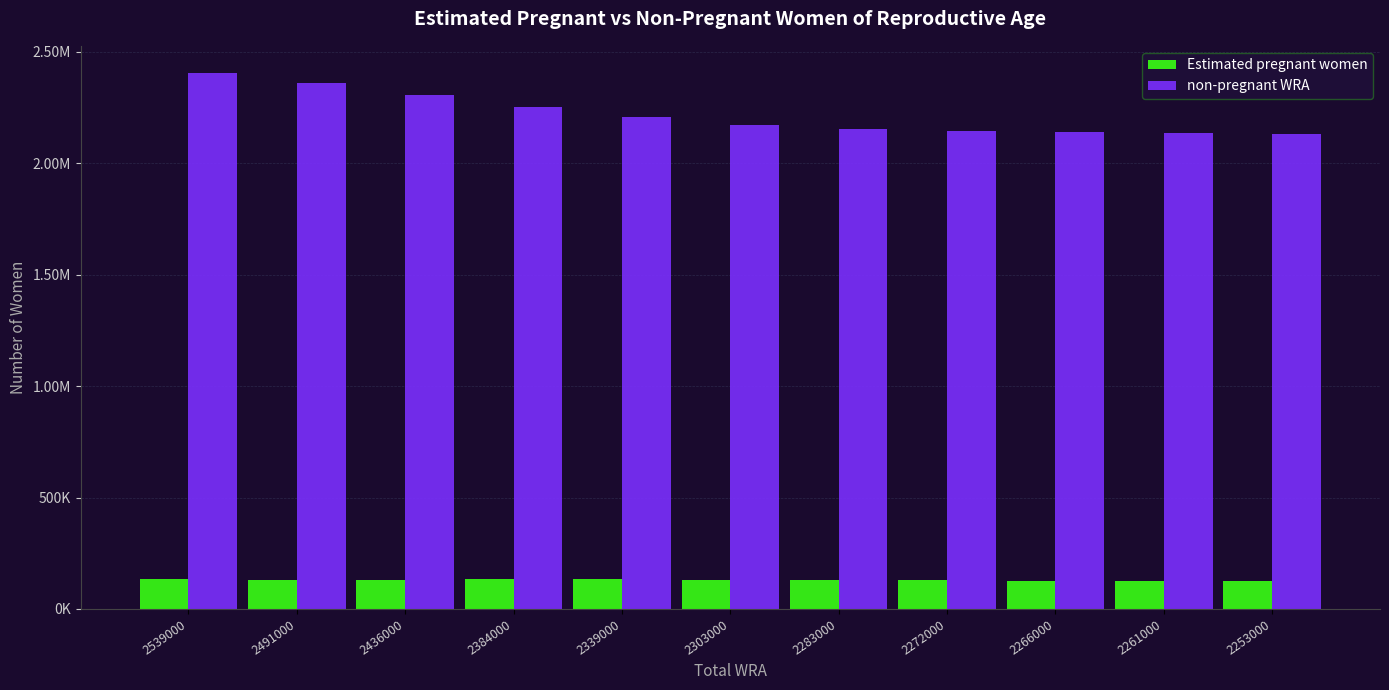

Are the bars horizontal?

No